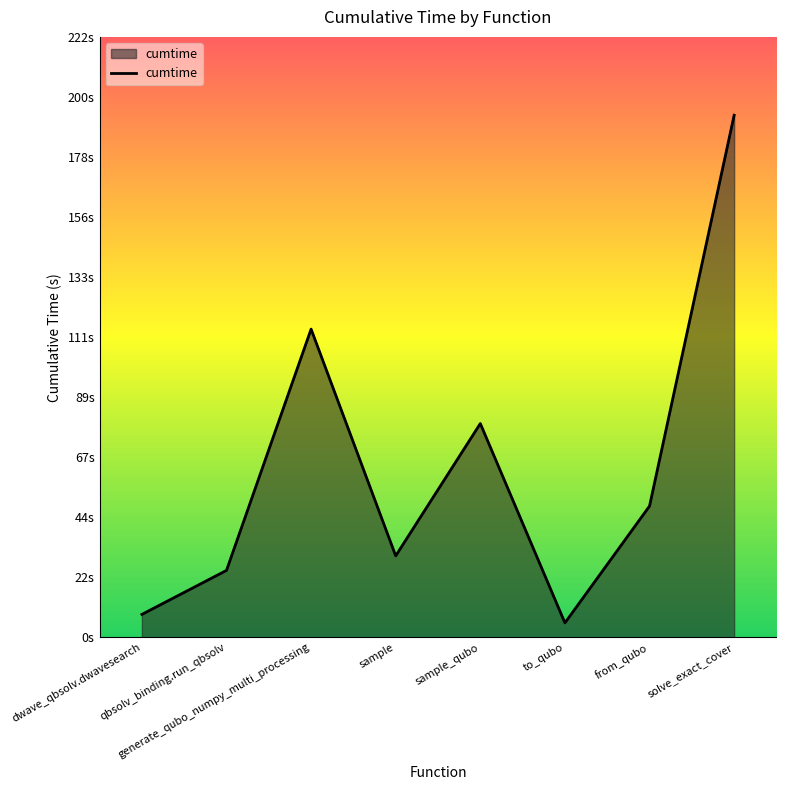

Is it true that the value at solve_exact_cover is 193.3?

True